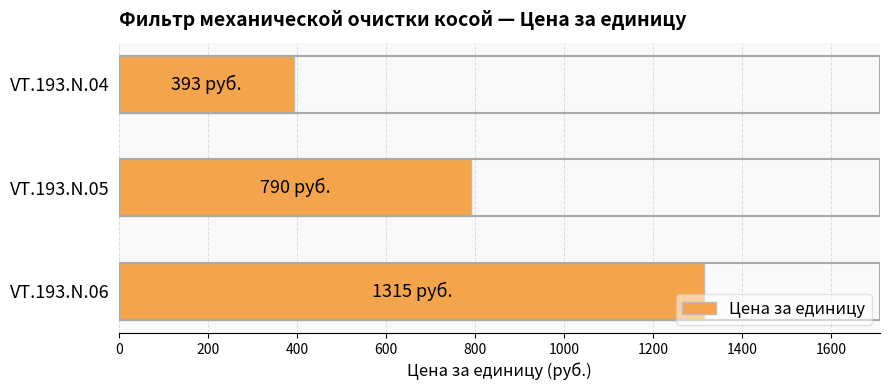

How many series are shown in this chart?

1